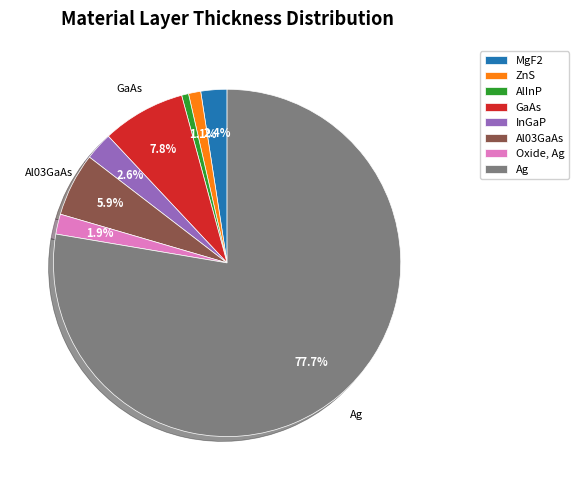

How much of the chart is everything except MgF2?

97.6%